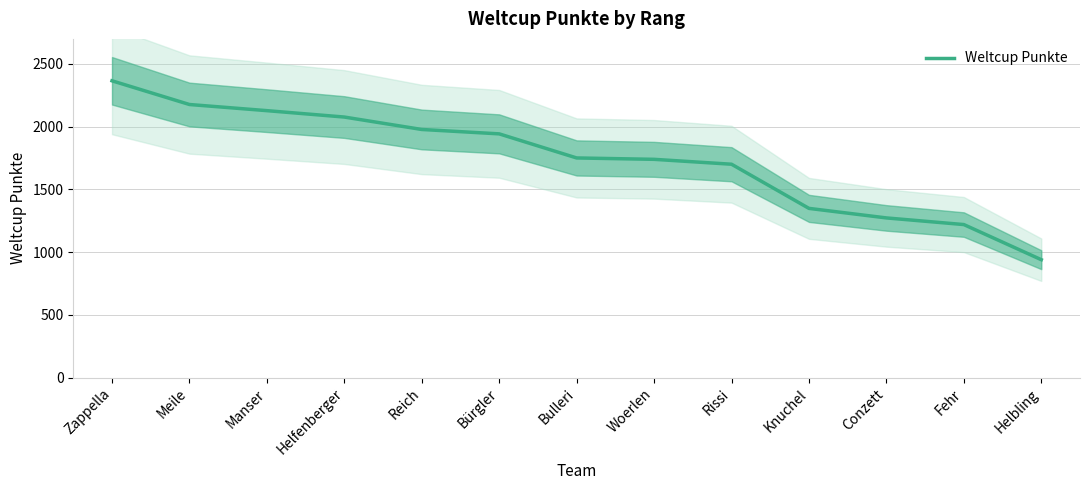

How many data points does each series have?

13